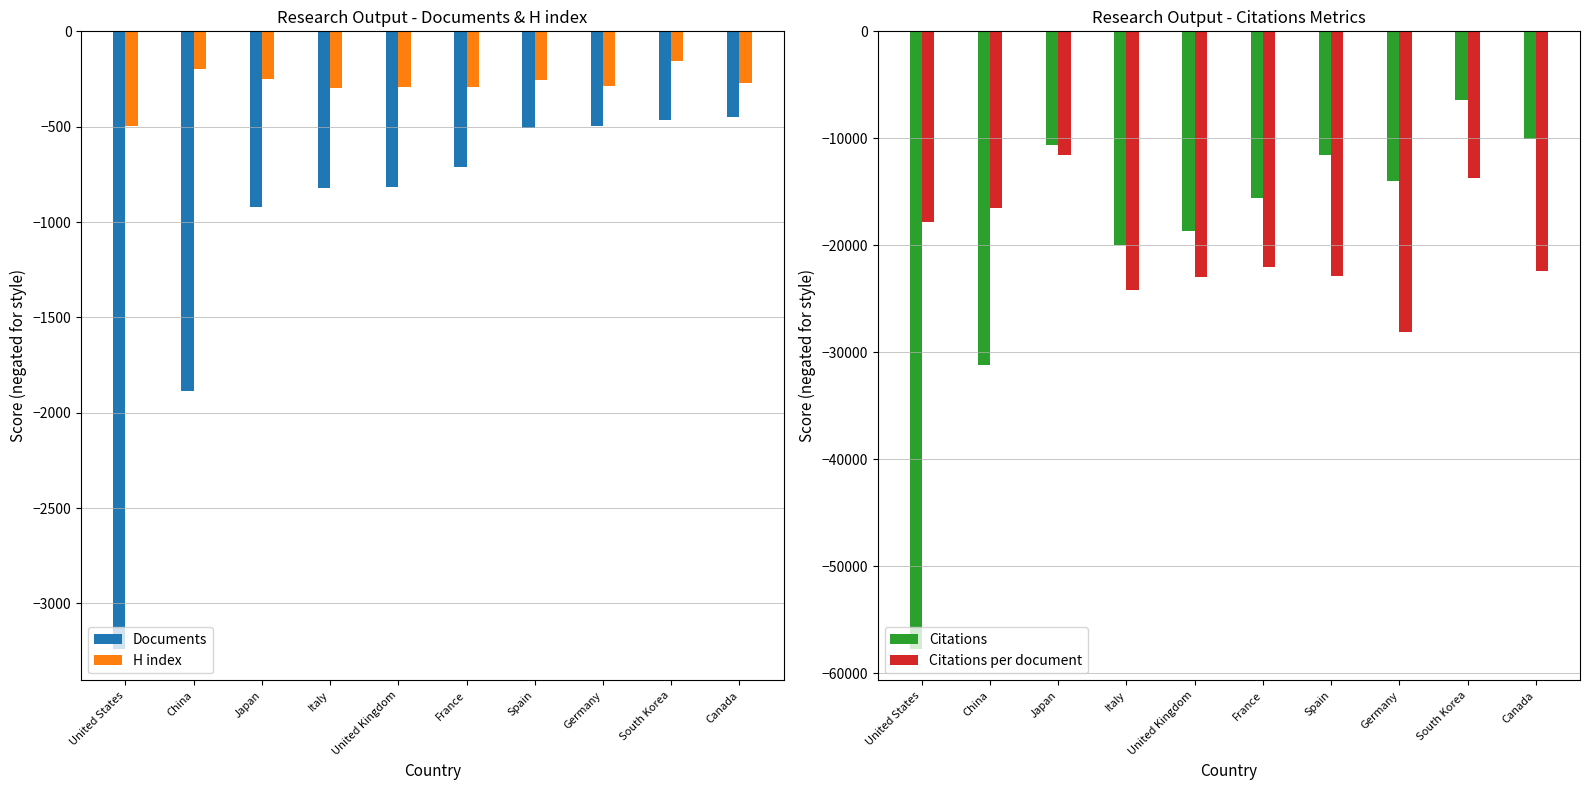

List the series in order of their peak value, lowest first.

Citations per document, Citations, Documents, H index